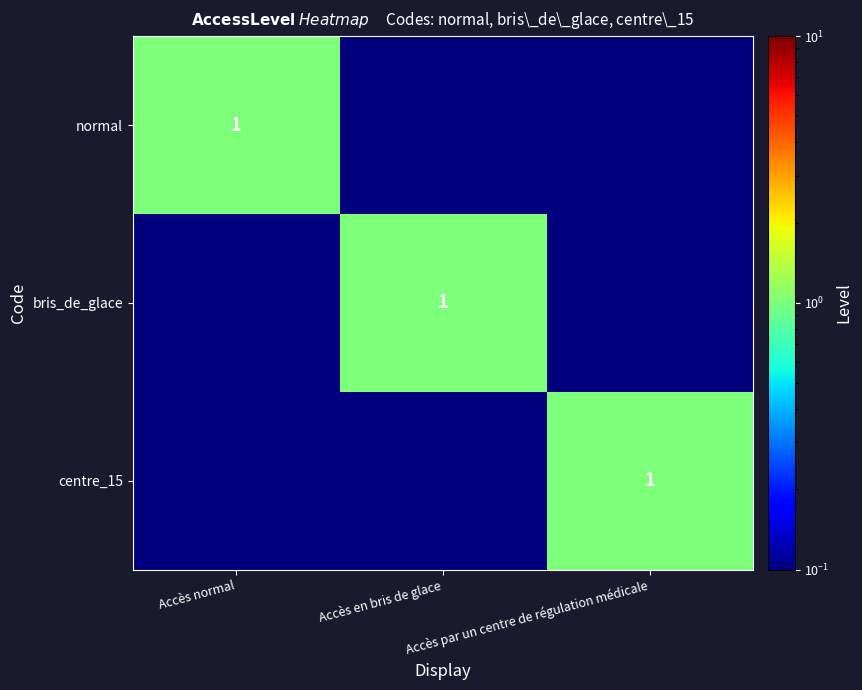

Read the centre_15 value at Accès par un centre de régulation médicale.

1.0